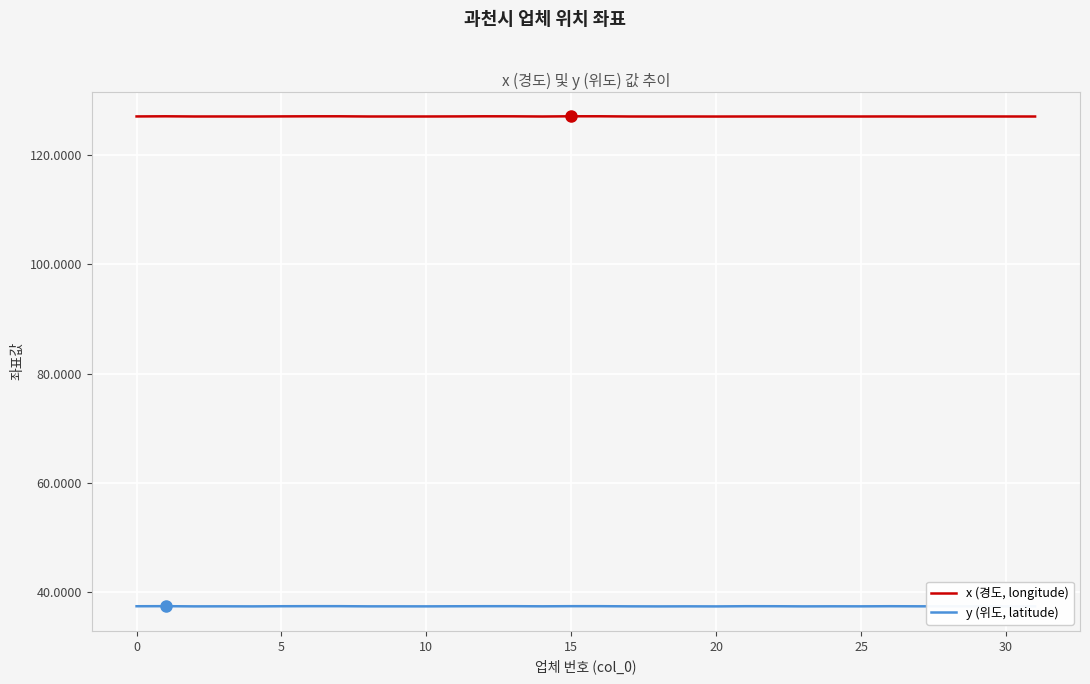

Does the chart display data point markers on the line(s)?

No